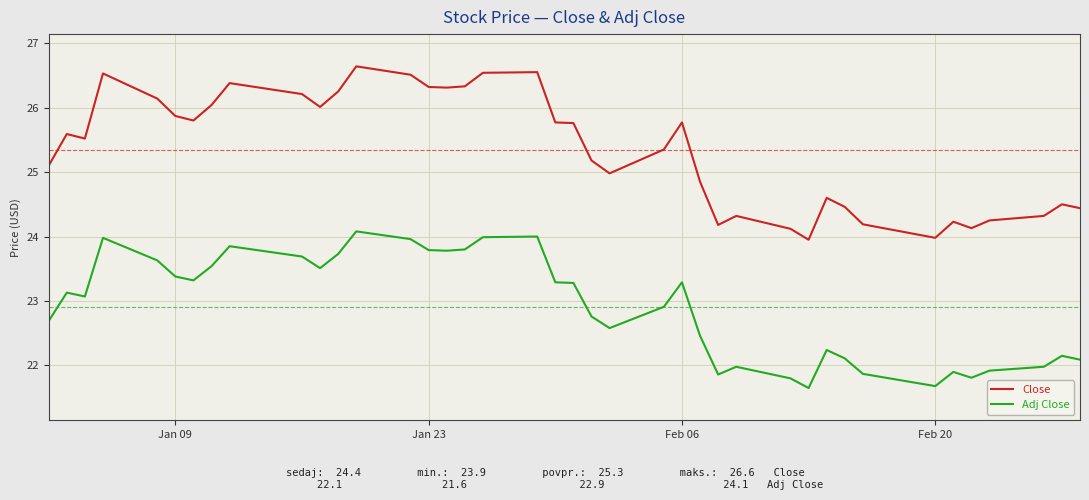

Which series has the widest spread of values?

Close